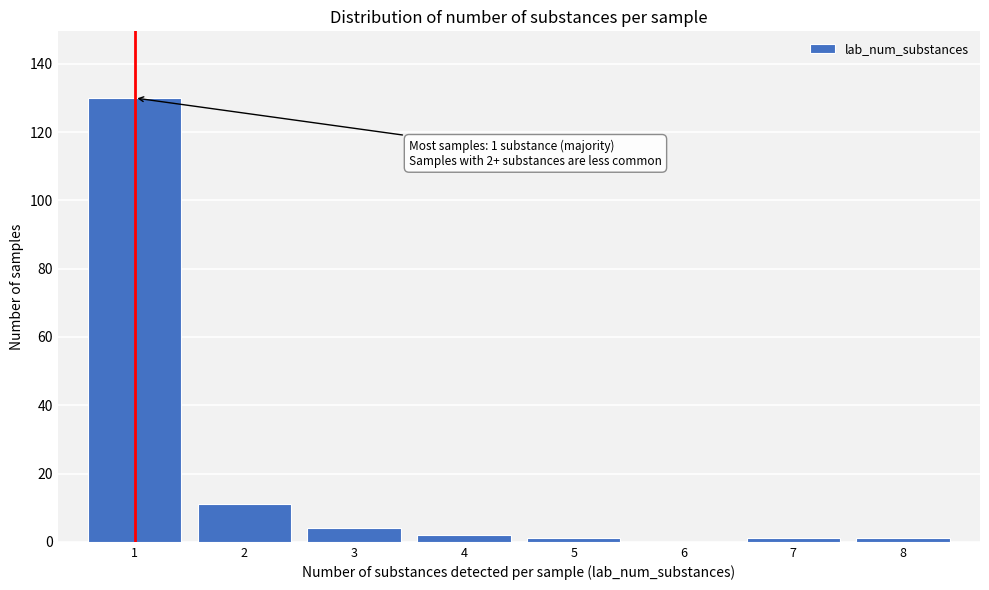

Which range on the x-axis has the tallest bar?

0.5 to 1.5